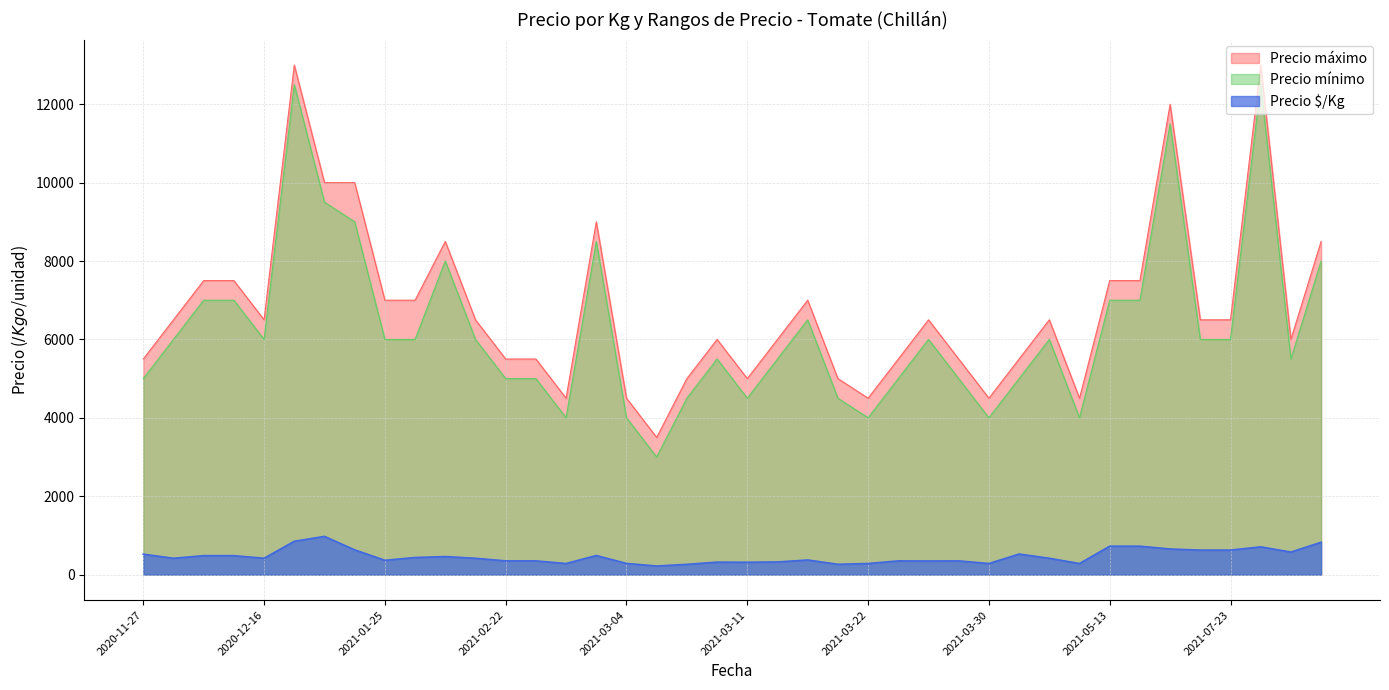

What value does the Precio mínimo series have at 2021-04-19?

5000